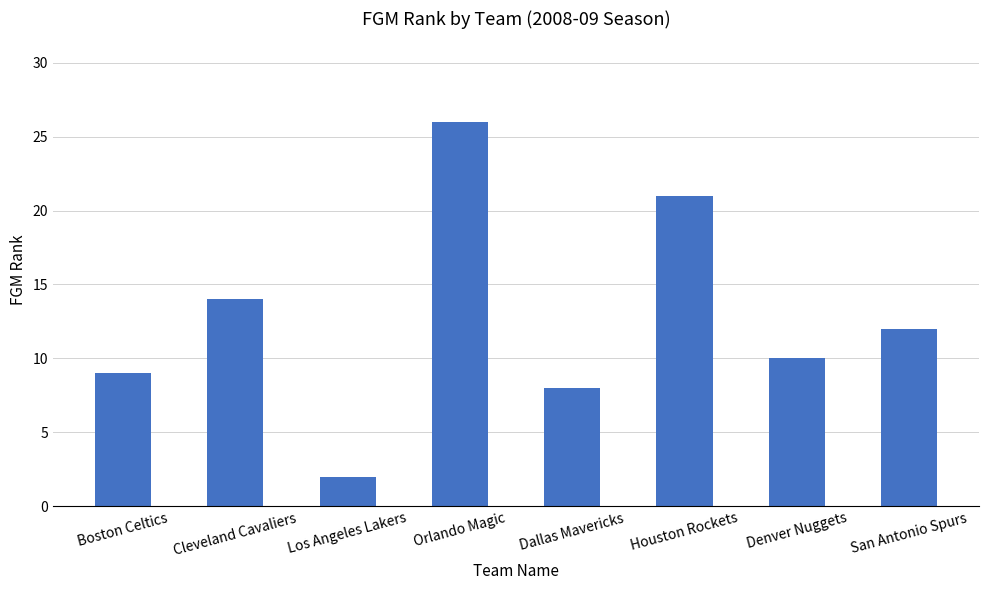

Reading left to right, list all the values displayed in this chart.

9	14	2	26	8	21	10	12